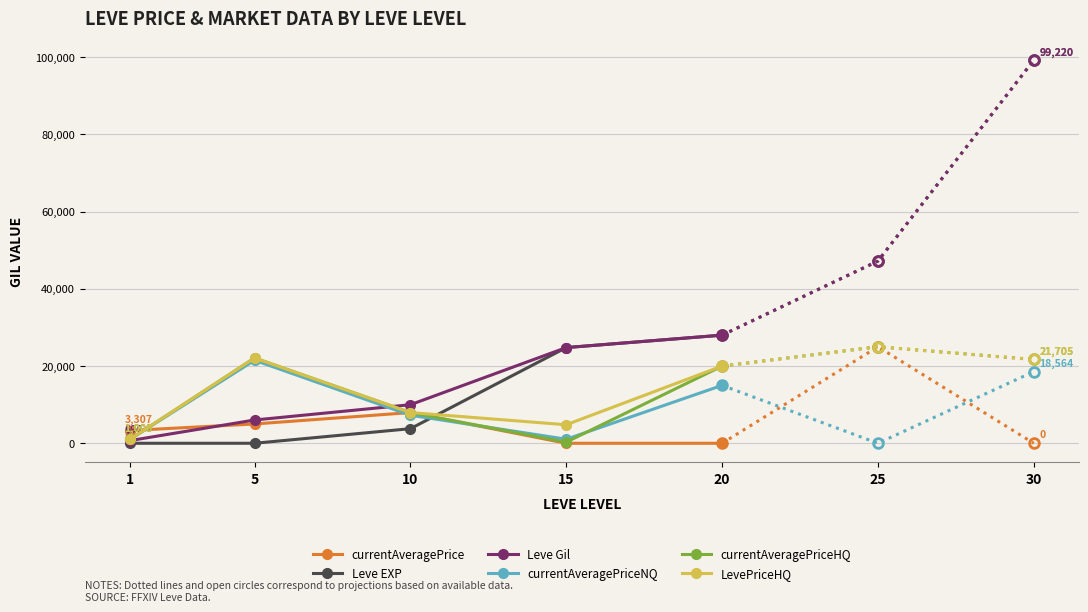

True or false: Leve EXP and currentAveragePriceHQ intersect in this chart.

True